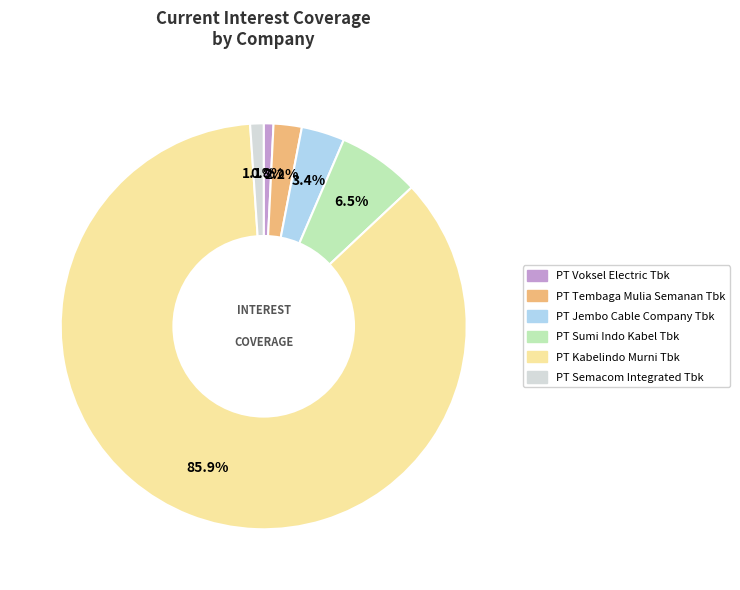

What is the largest slice in the pie chart?

PT Kabelindo Murni Tbk